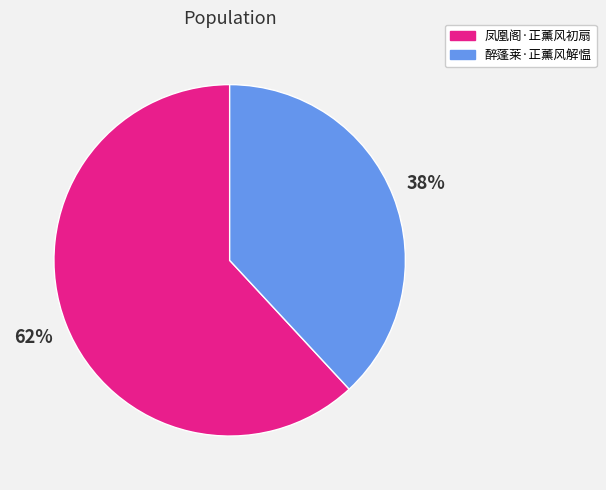

Which slice is the largest?

凤凰阁·正薰风初扇